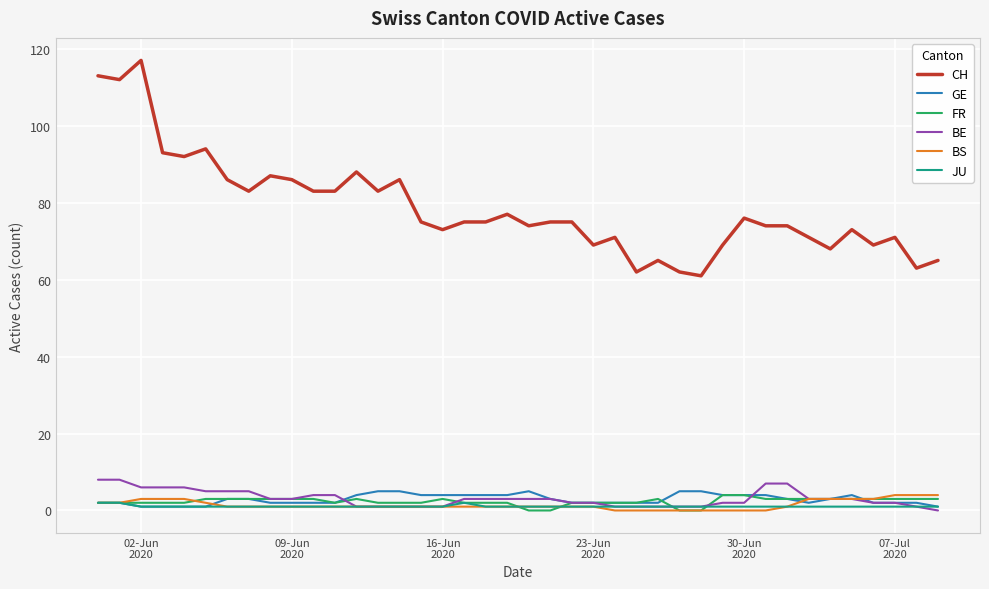

What is the maximum value shown in the chart?

117